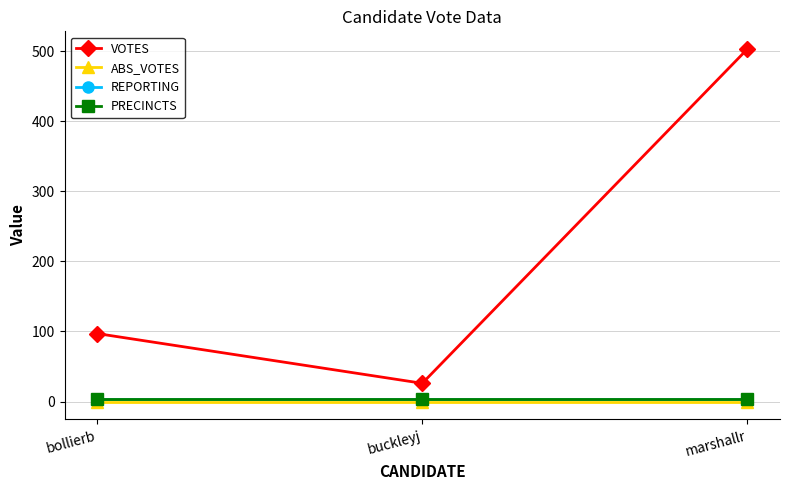

Rank the series by their maximum value, from highest to lowest.

VOTES, REPORTING, PRECINCTS, ABS_VOTES